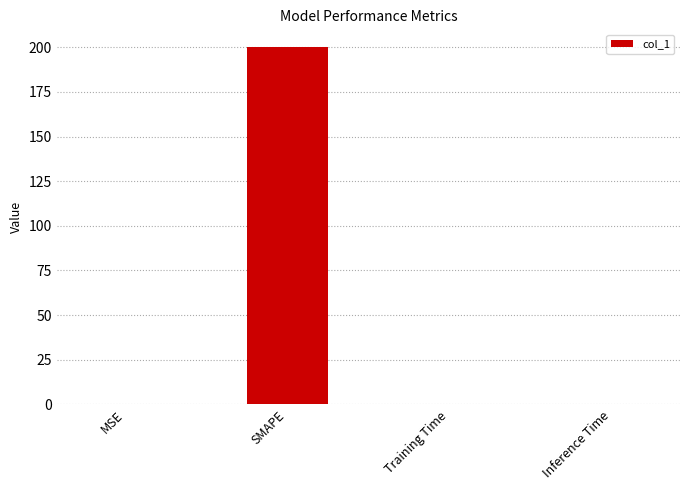

Which has a higher value, Training Time or SMAPE?

SMAPE